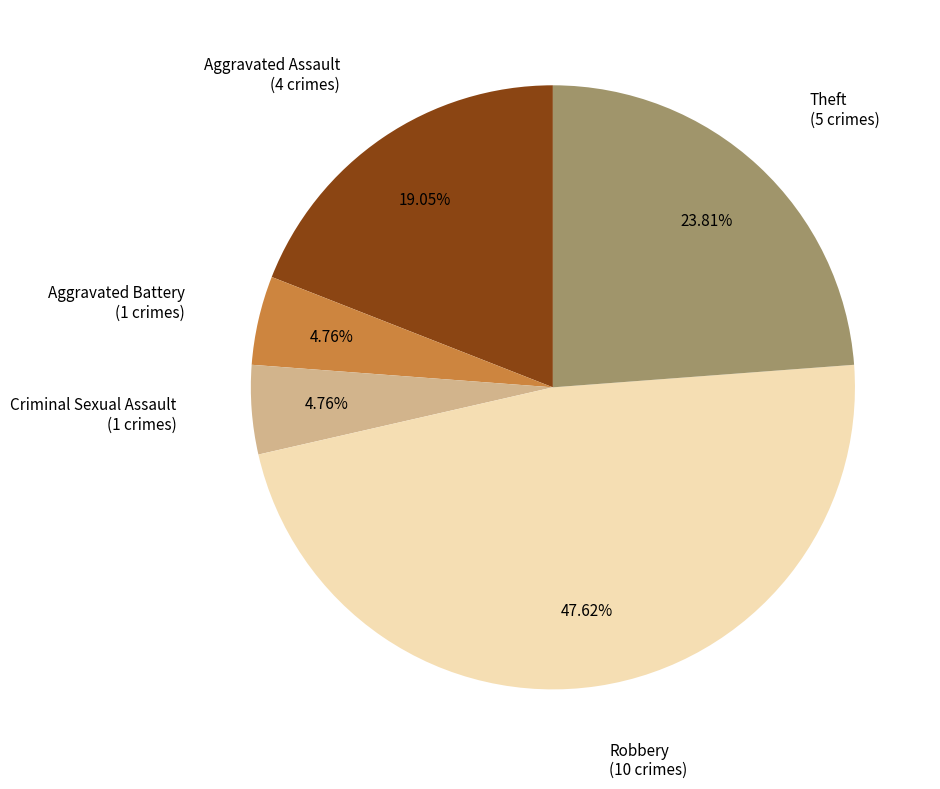

Which has a higher value, Robbery or Theft?

Robbery